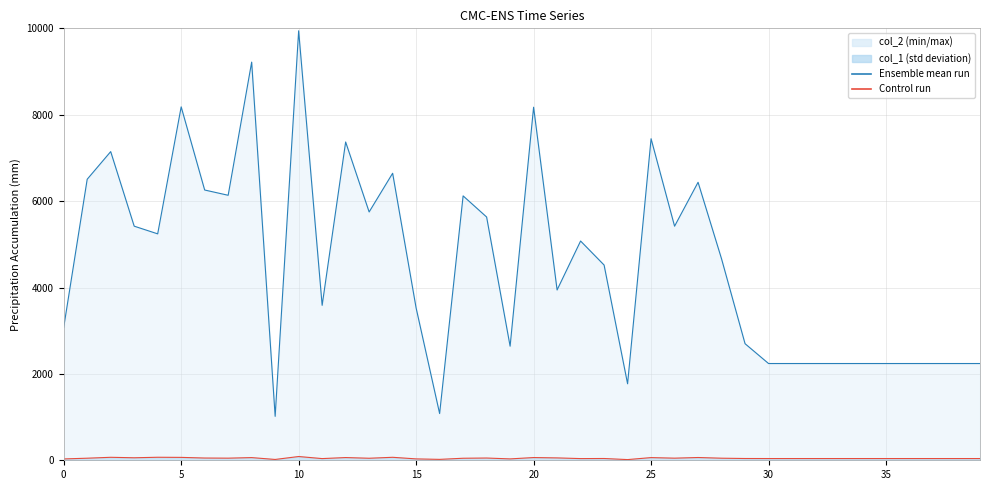

Where is col_1 nearest to the value 51?

6